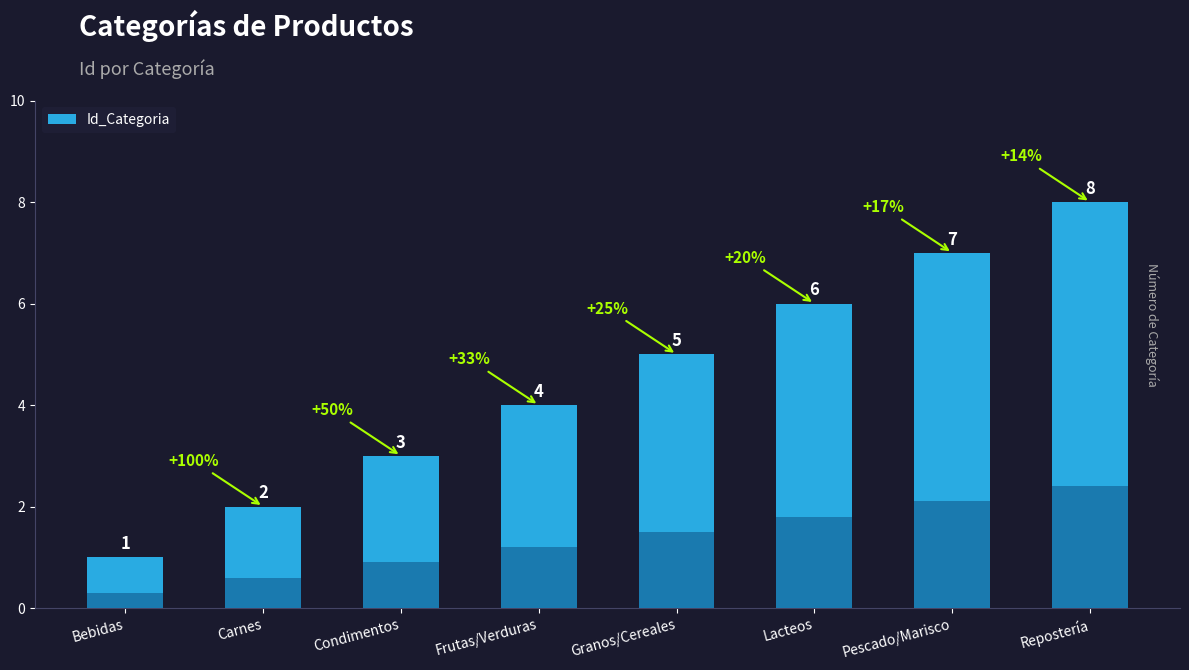

Which has a higher value, Carnes or Repostería?

Repostería